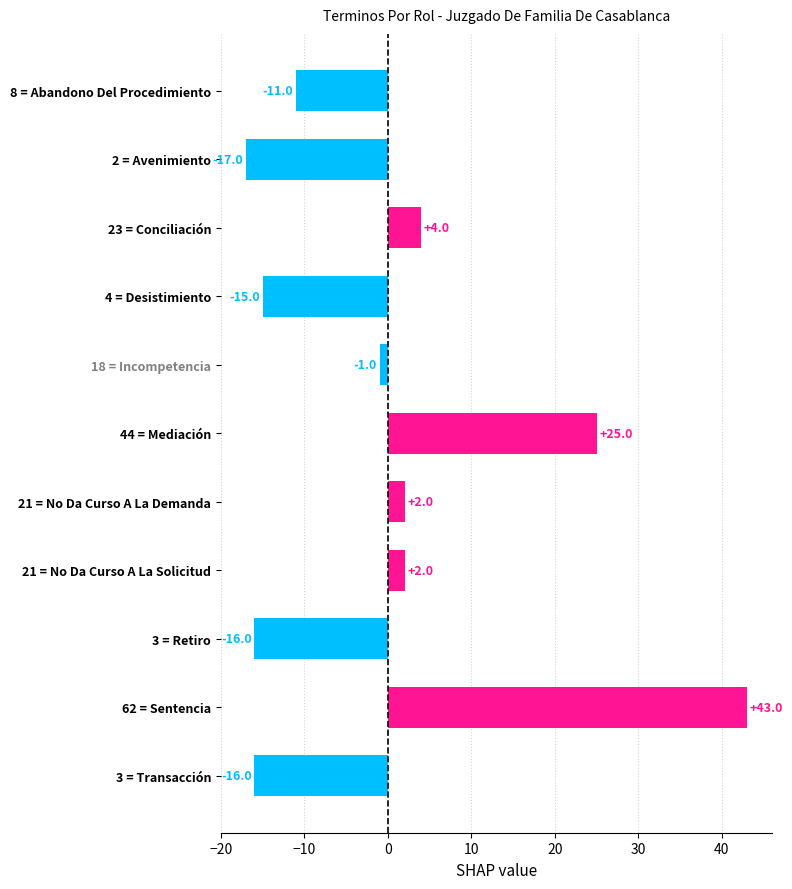

What is the label of the 2nd bar from the bottom?

62 = Sentencia